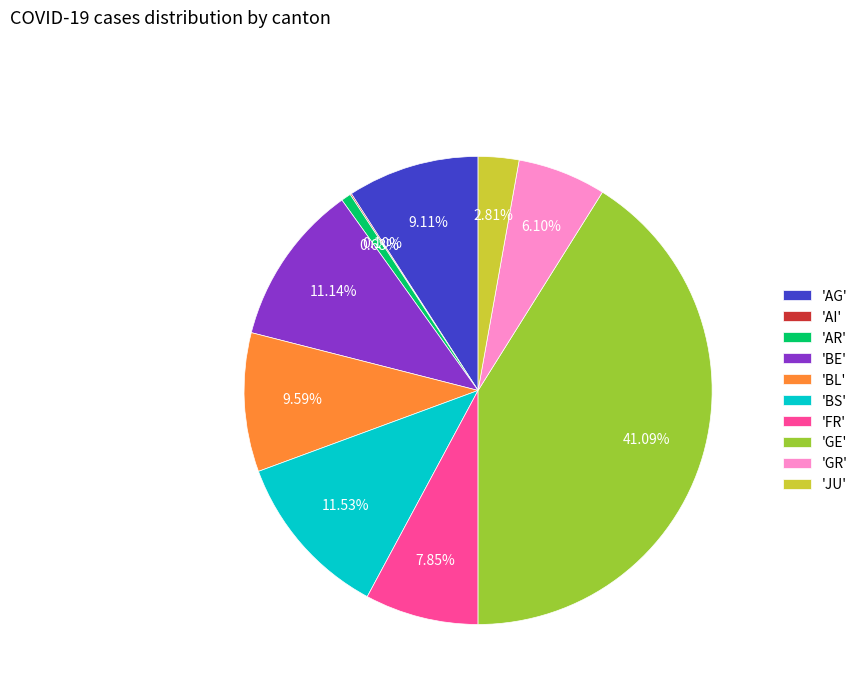

Do 'BL' and 'JU' together represent more than half of the pie?

No